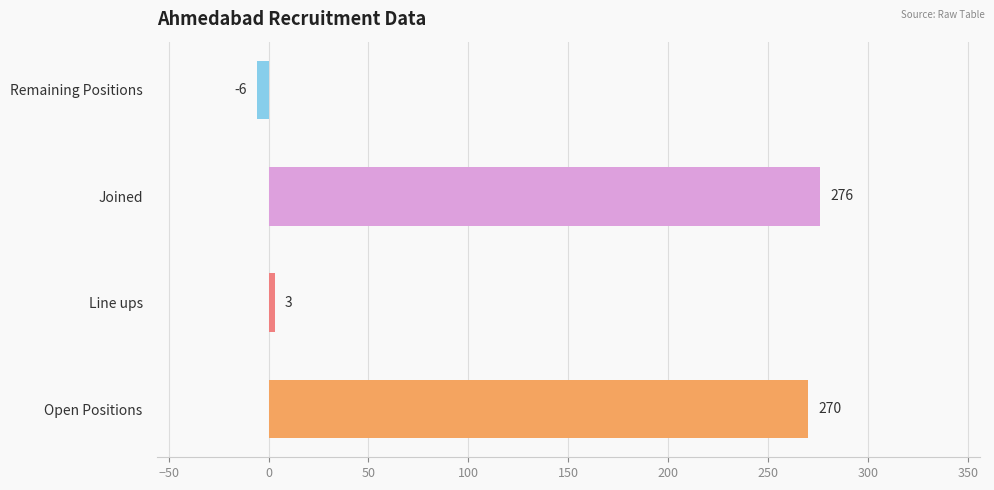

What is the change in value from Open Positions to Joined?

+6